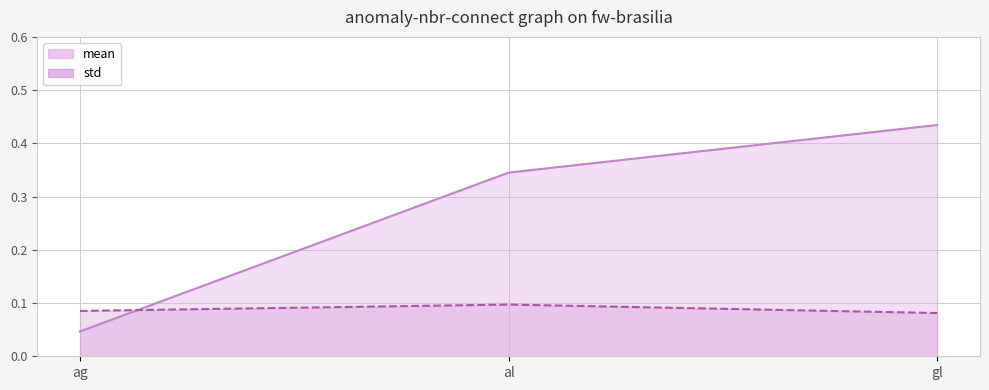

Does the chart have visible grid lines?

Yes